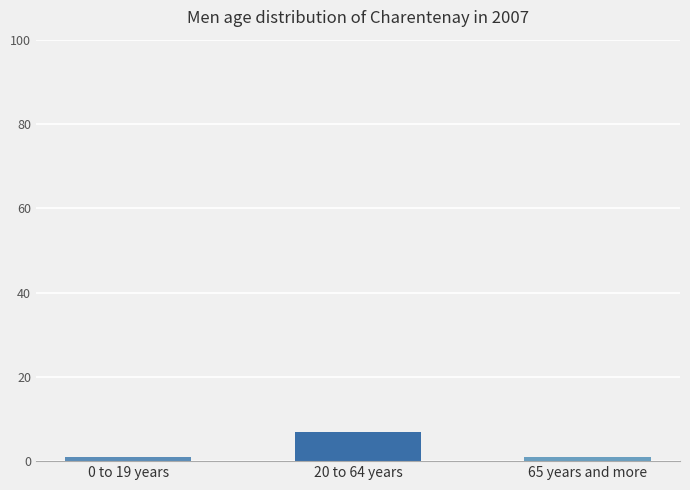

What position from the right is 0 to 19 years?

3